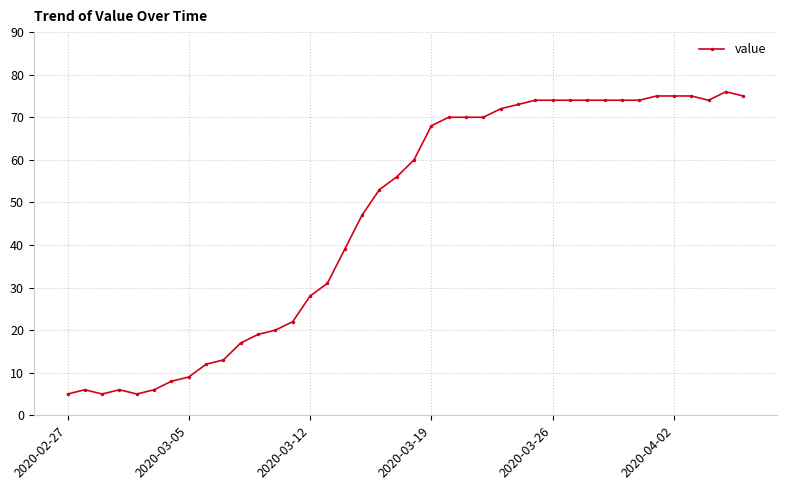

What is the value of the 7th point from the left?

8